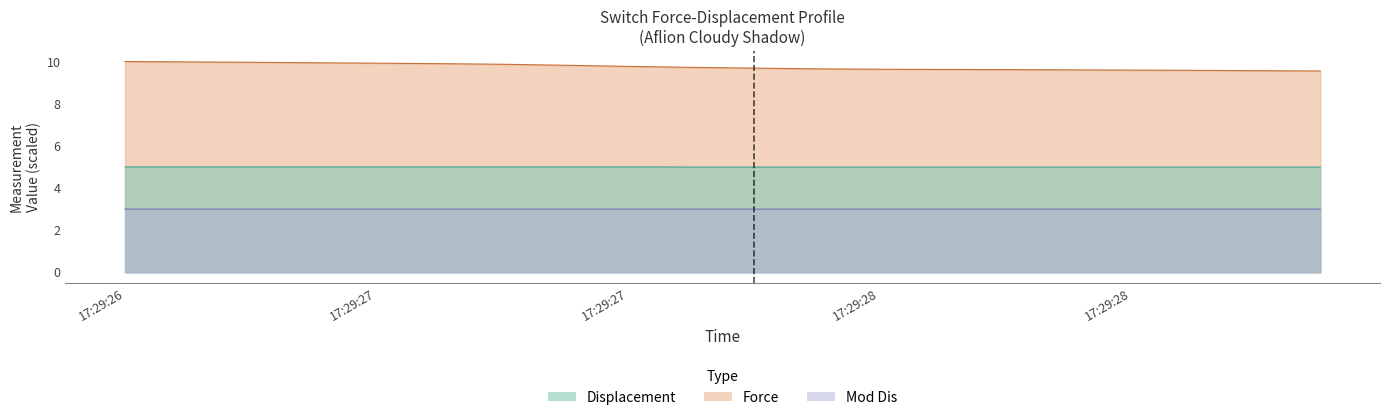

Between 17:29:28 and 17:29:28, which is larger?

17:29:28